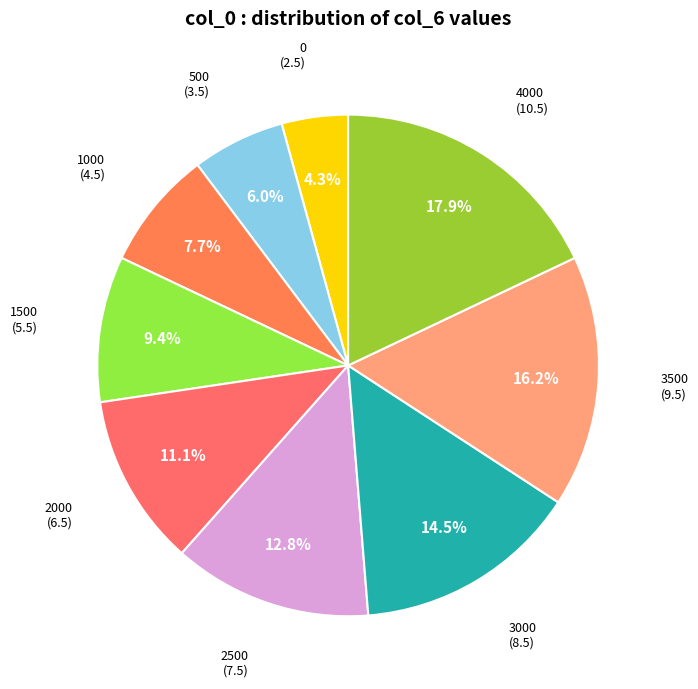

Count the number of slices in the pie.

9